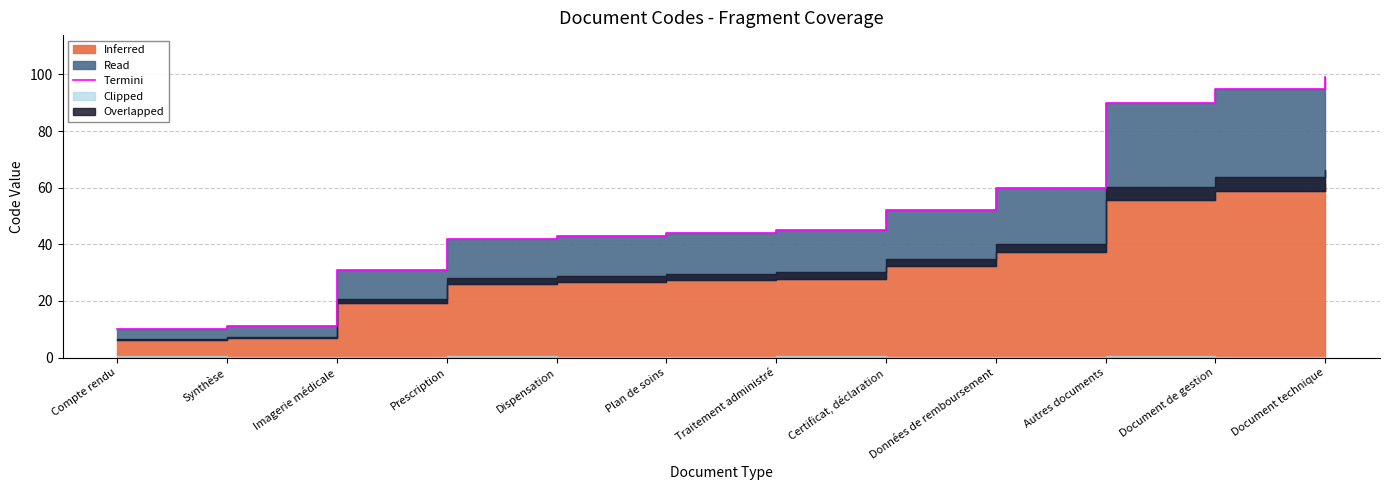

What is the ratio of the value at Données de remboursement to the value at Imagerie médicale?

1.9